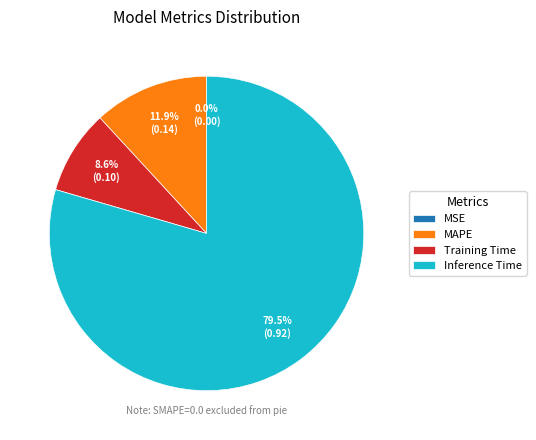

Does any single category account for the majority?

Yes